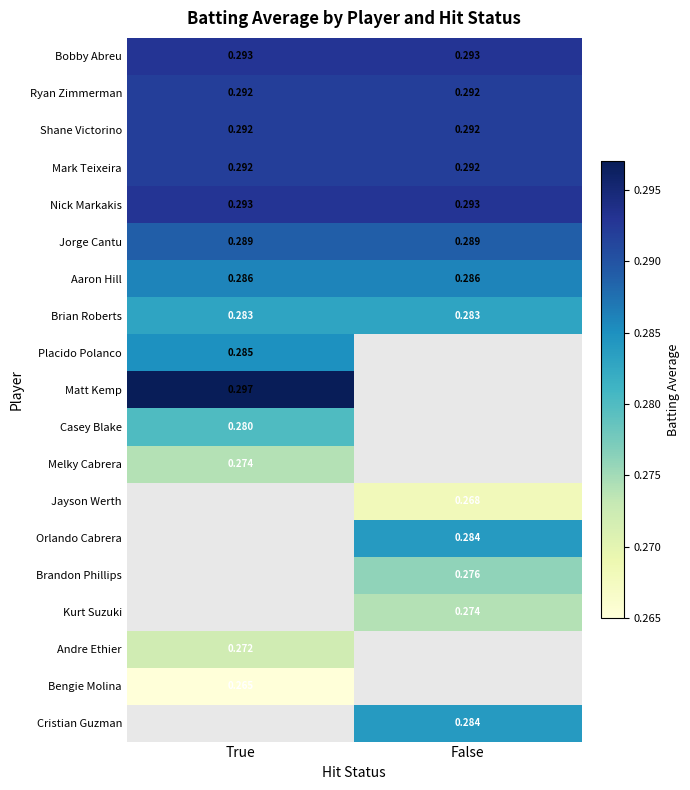

Between False and True, which is larger?

False